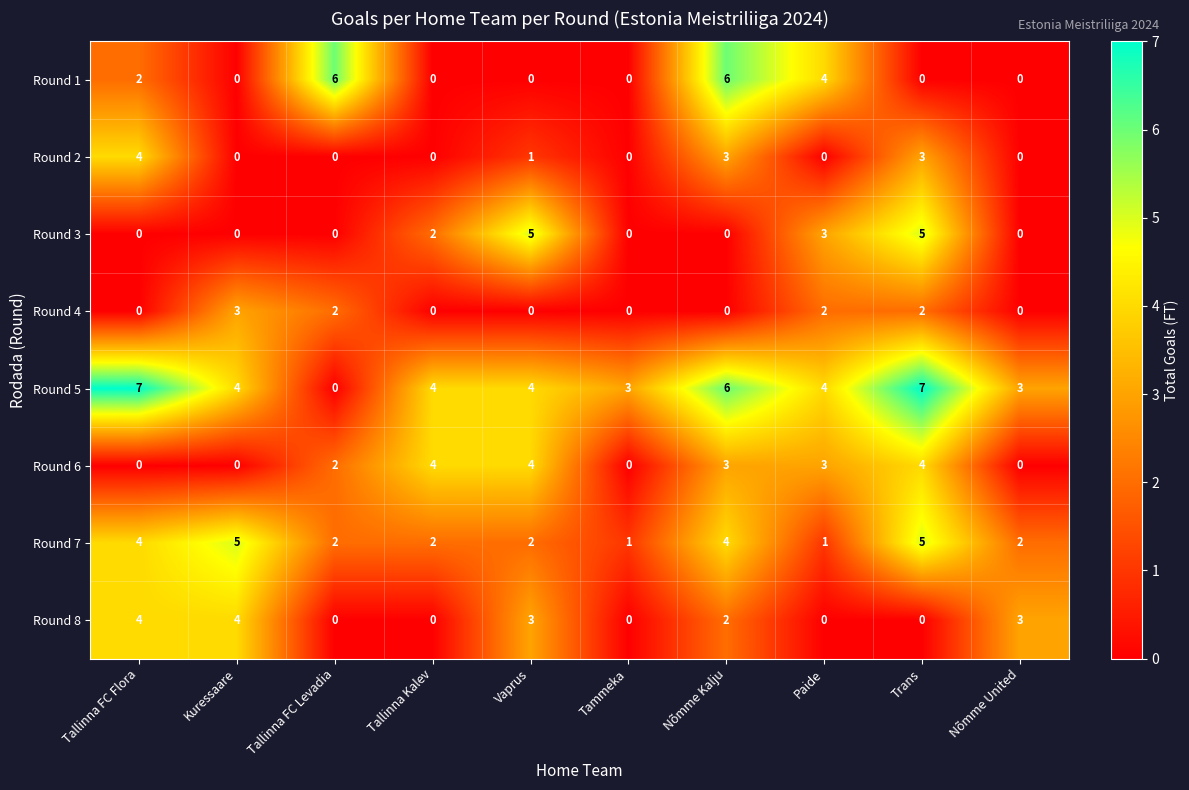

Count the number of data series in this chart.

8